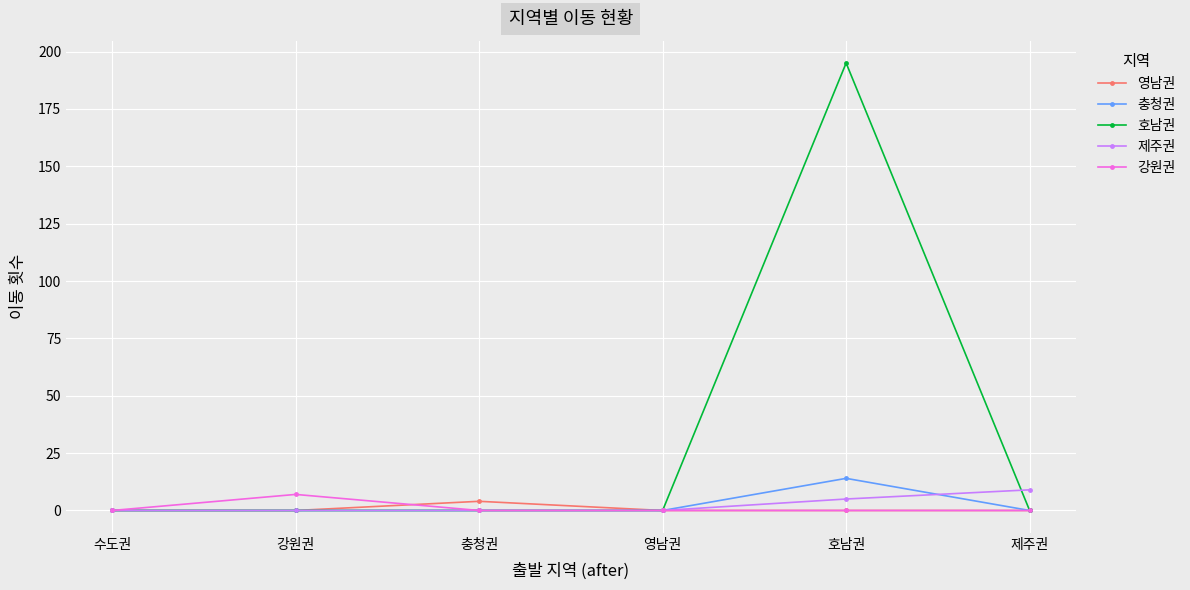

After their last crossing, which series has the higher values: 호남권 or 제주권?

제주권